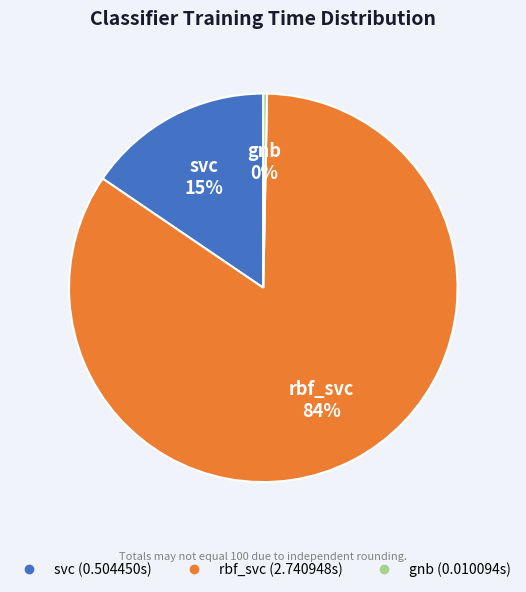

To the nearest percent, what percentage of the pie is svc?

15%